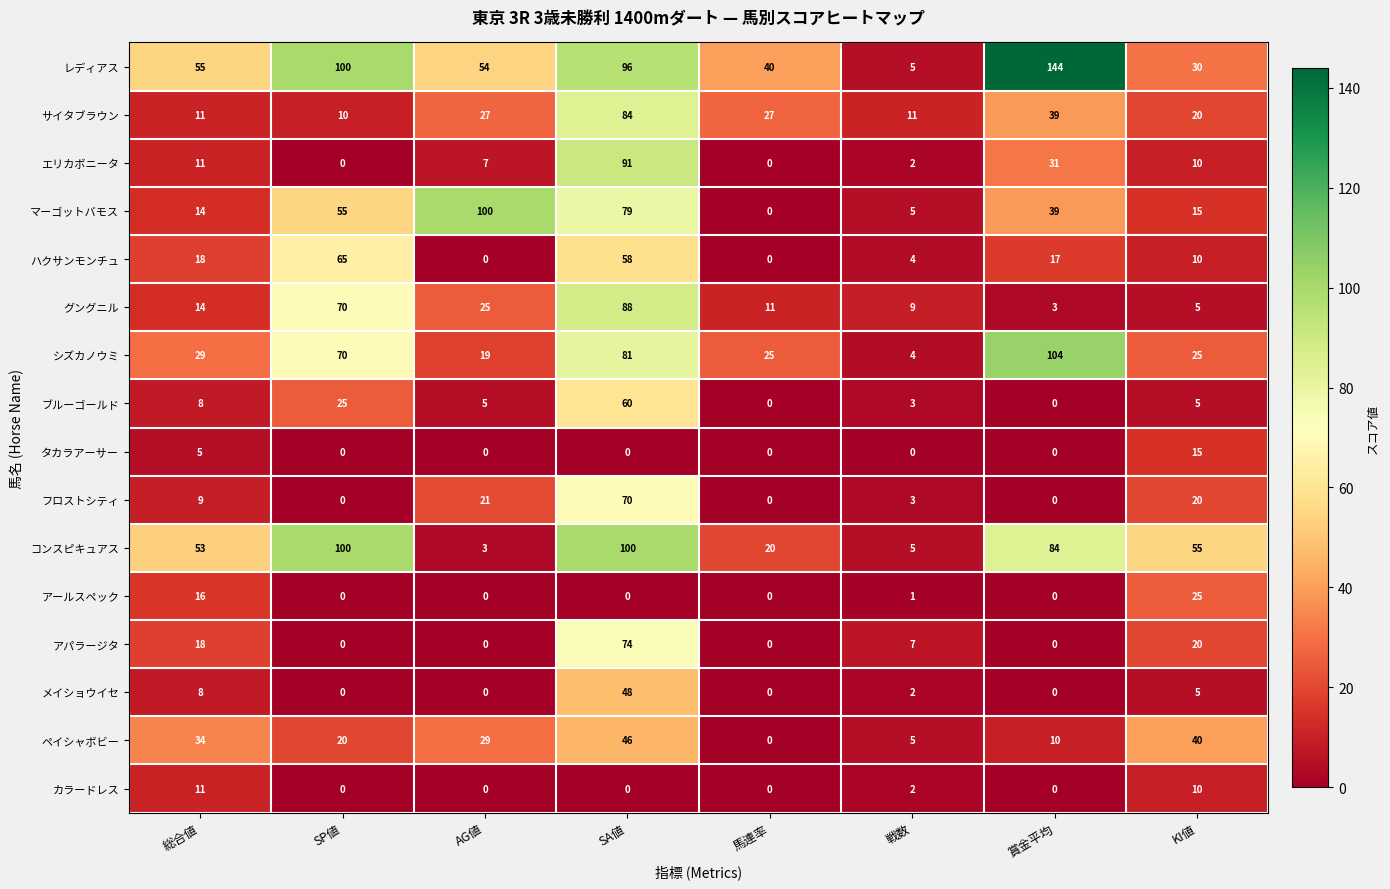

At which label does アパラージタ first exceed 7?

総合値